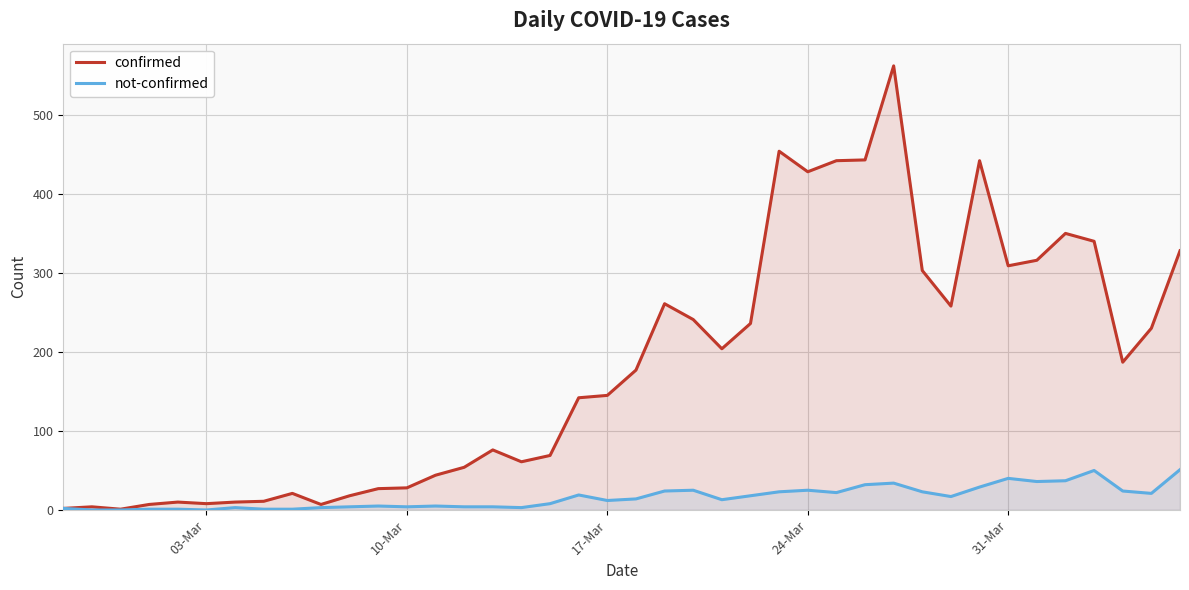

True or false: confirmed and not-confirmed intersect in this chart.

False